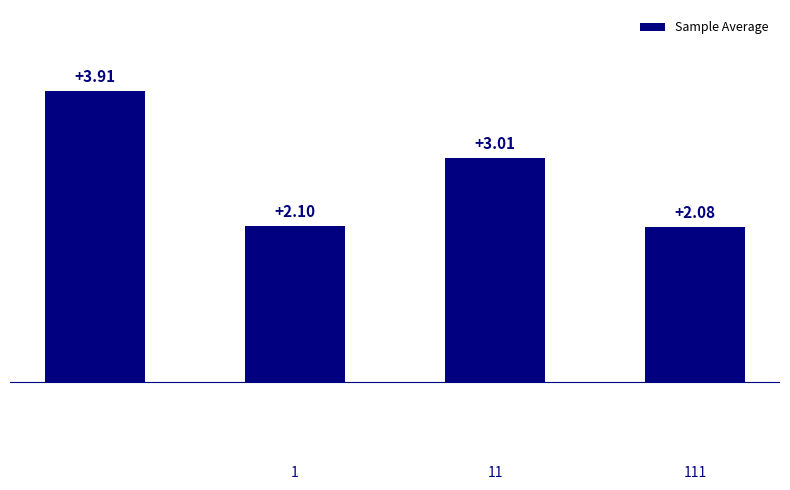

What is the sum of all values?

11.1